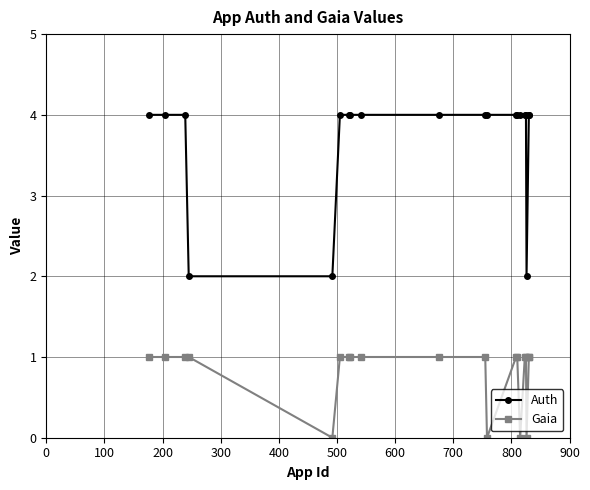

Count the Gaia values in the range 1 to 2.

16